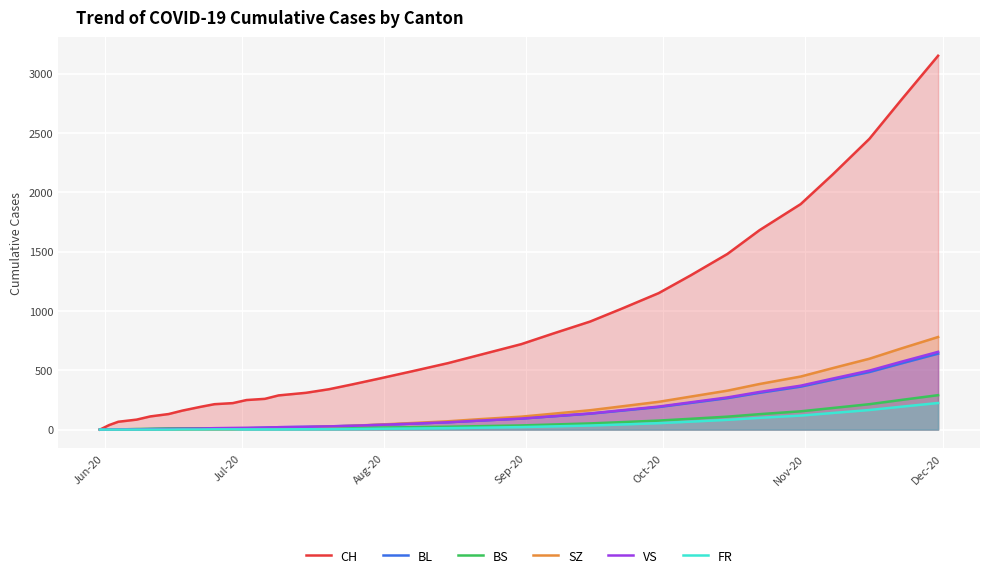

What is the highest value of the VS series?

655